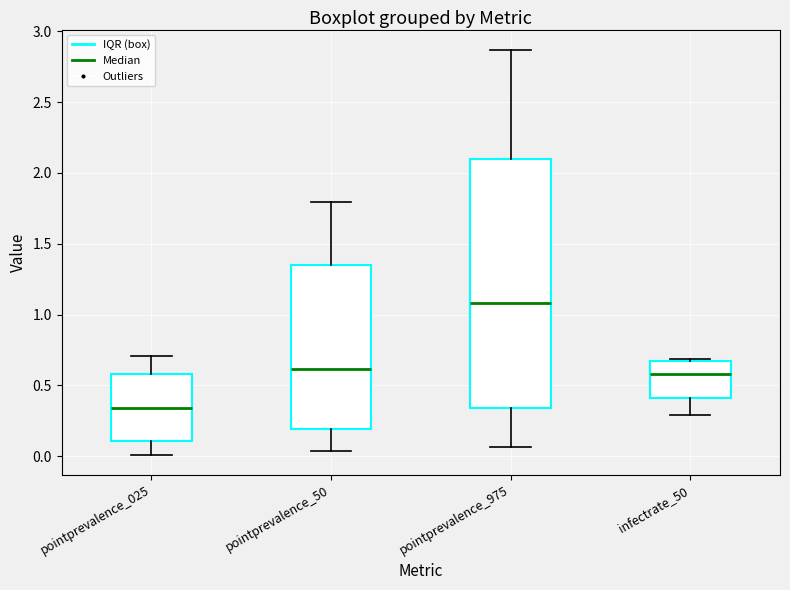

Reading left to right, transcribe this box plot: for each box, give where its median line is, the range the box spans, and where its two whiskers end, as read against the y-axis. The values are not printed on the chart, so give them approximately, as read against the axis.

pointprevalence_025: median 0.35, box 0.10 to 0.60, whiskers 0.00 to 0.70
pointprevalence_50: median 0.60, box 0.20 to 1.35, whiskers 0.05 to 1.80
pointprevalence_975: median 1.10, box 0.35 to 2.10, whiskers 0.05 to 2.85
infectrate_50: median 0.60, box 0.40 to 0.70, whiskers 0.30 to 0.70